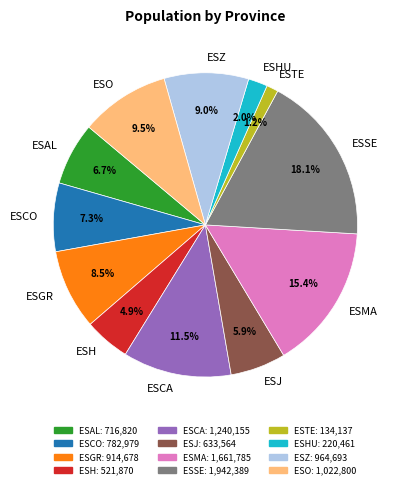

Which slice is the largest?

ESSE